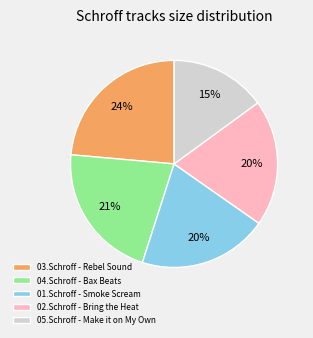

Does 03.Schroff - Rebel Sound represent more than half of the total?

No